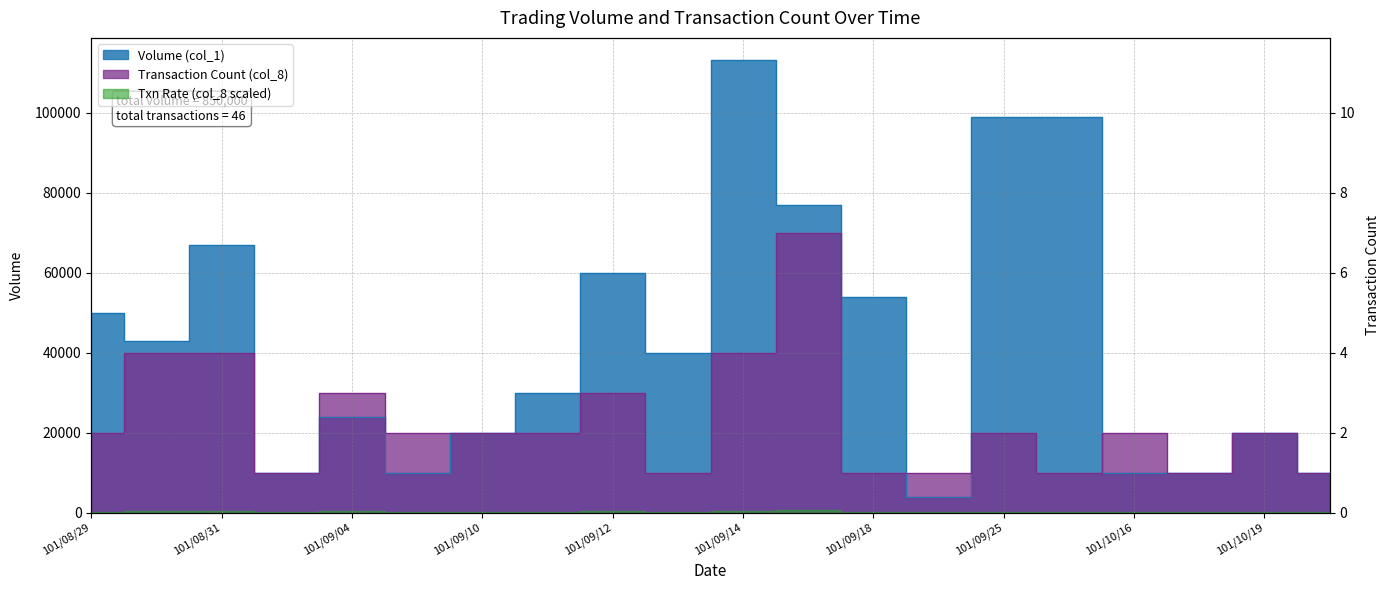

What is the label of the 4th point from the right?

101/10/16